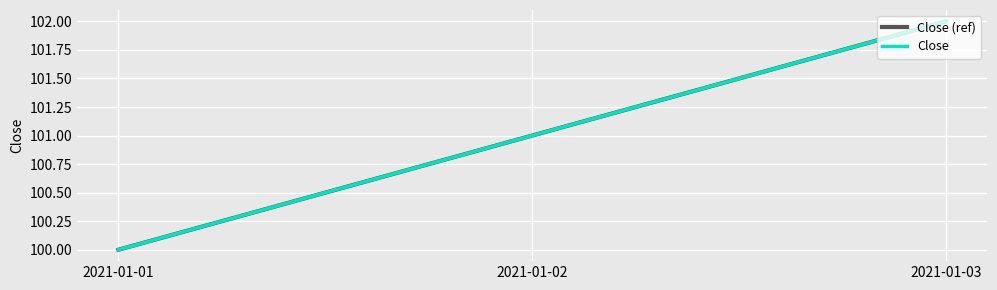

What value does the Close (ref) series have at 2021-01-02?

101